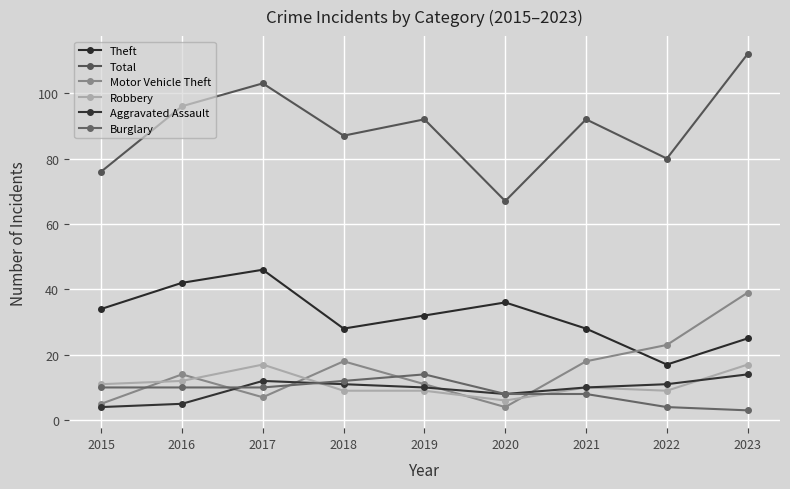

How many data points does each series have?

9